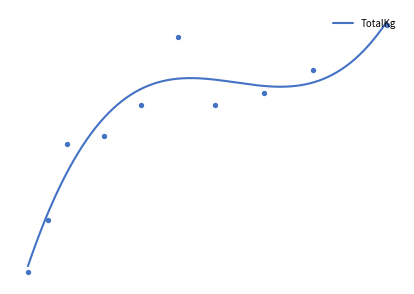

Which series has the largest total across all categories?

TotalKg